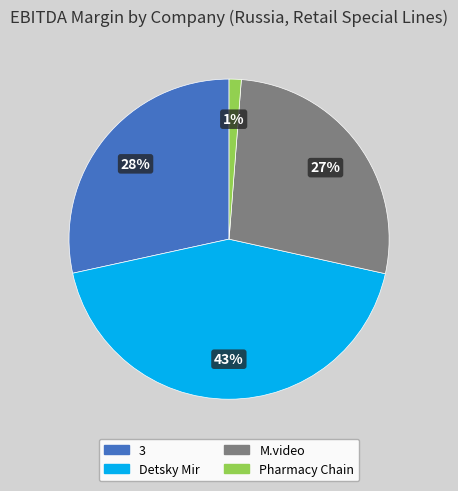

What is the largest slice in the pie chart?

Detsky Mir